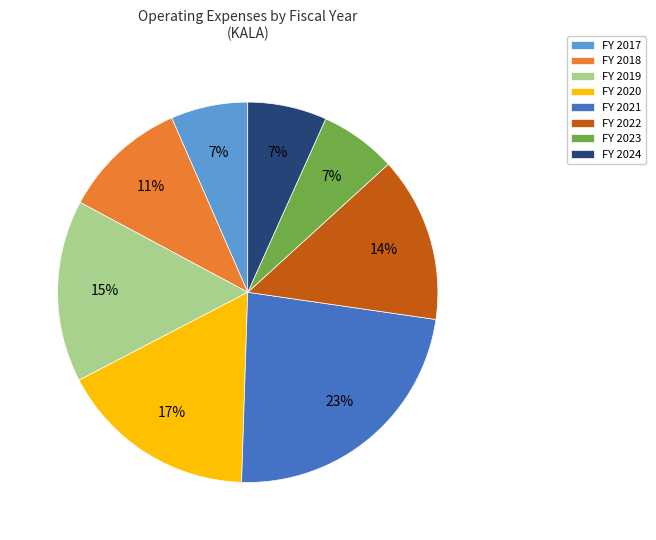

Between FY 2017 and FY 2022, which is larger?

FY 2022